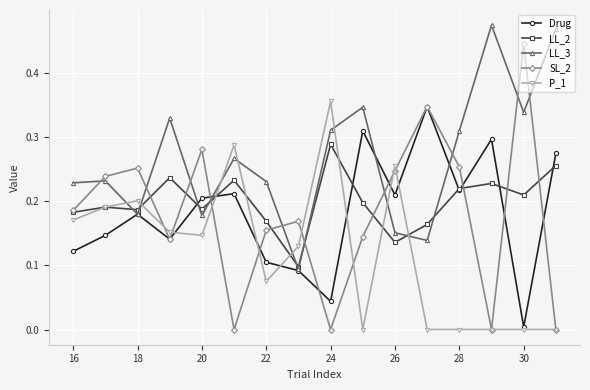

Which series has the largest range (max minus min)?

SL_2